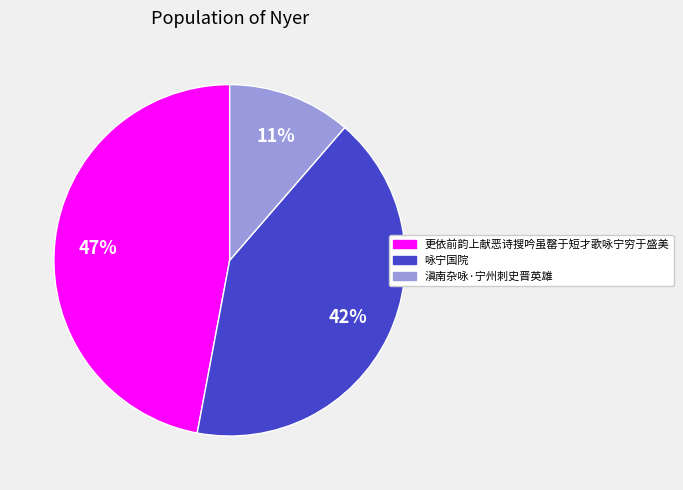

Which slice is the smallest?

滇南杂咏·宁州刺史晋英雄